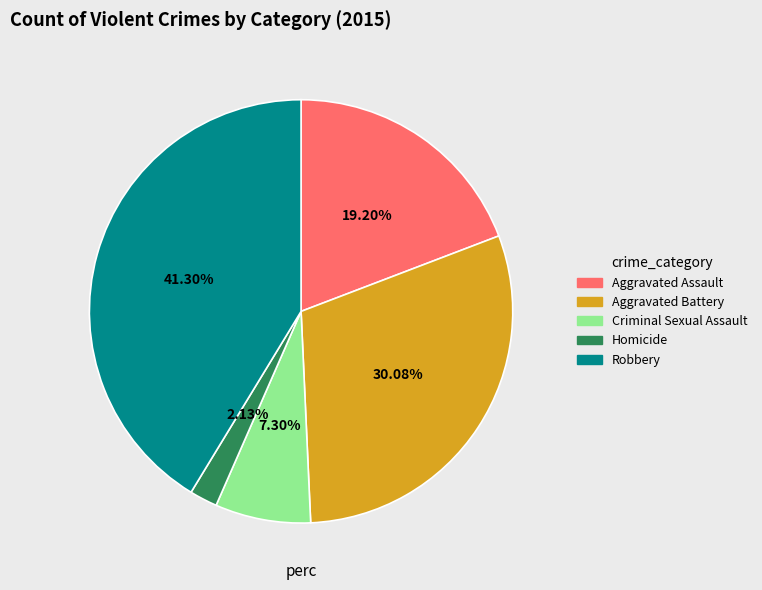

What is the ratio of the value at Robbery to the value at Aggravated Assault?

2.2